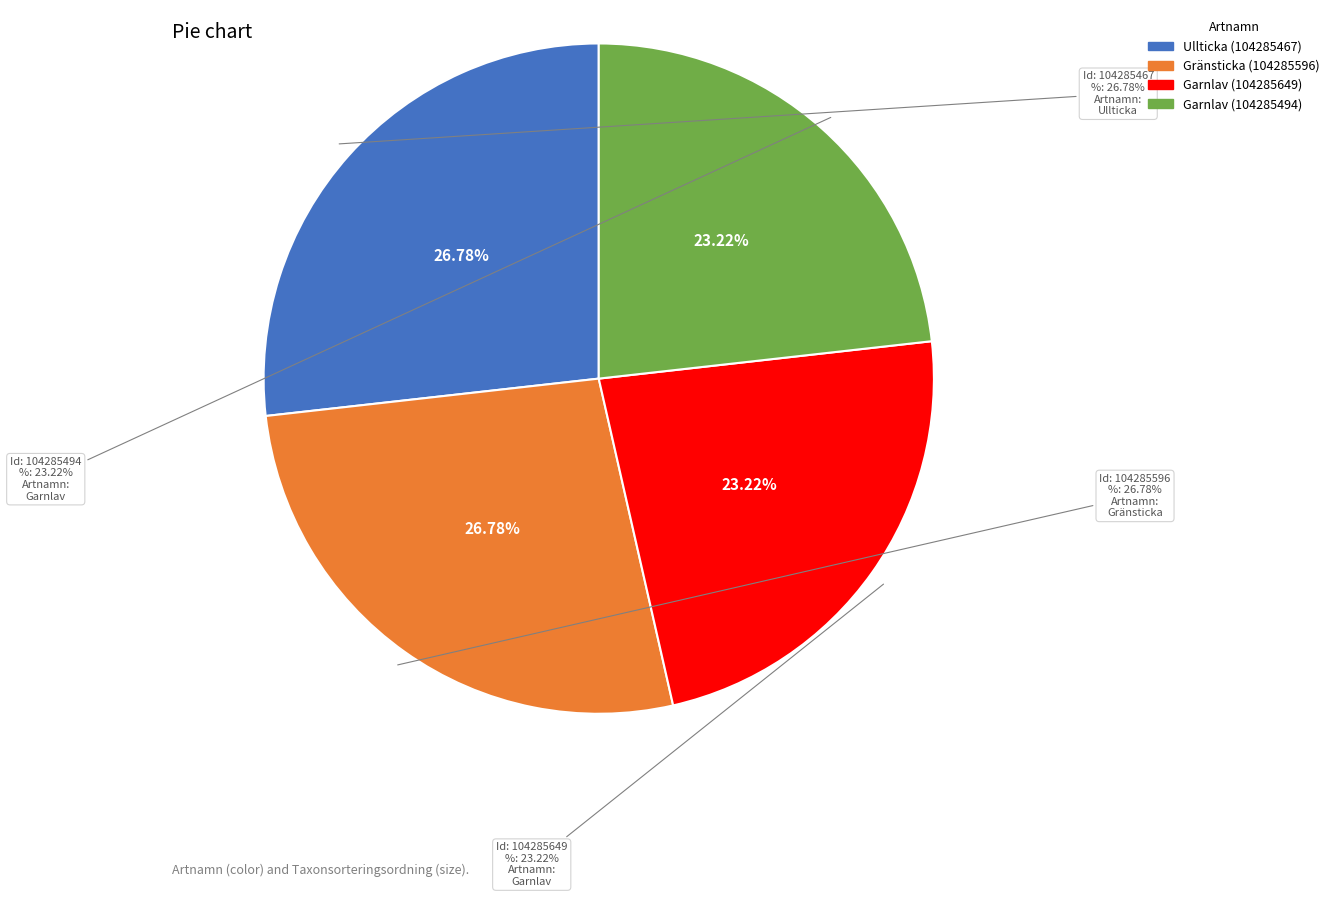

Rank the categories by value from highest to lowest.

Gränsticka (104285596), Ullticka (104285467), Garnlav (104285649), Garnlav (104285494)